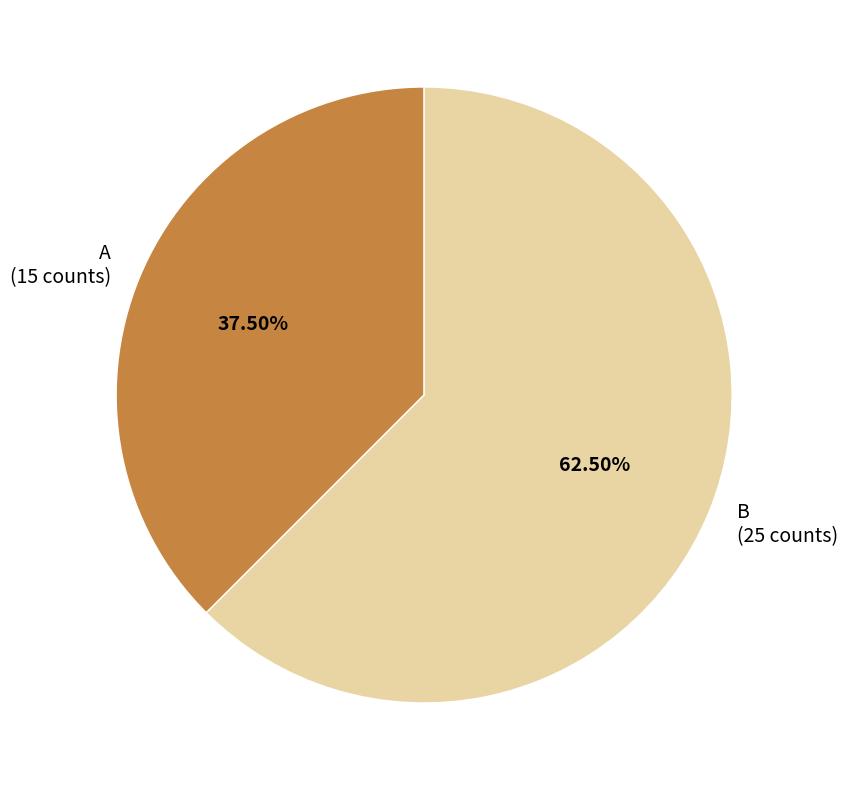

Rank the categories by value from highest to lowest.

B, A